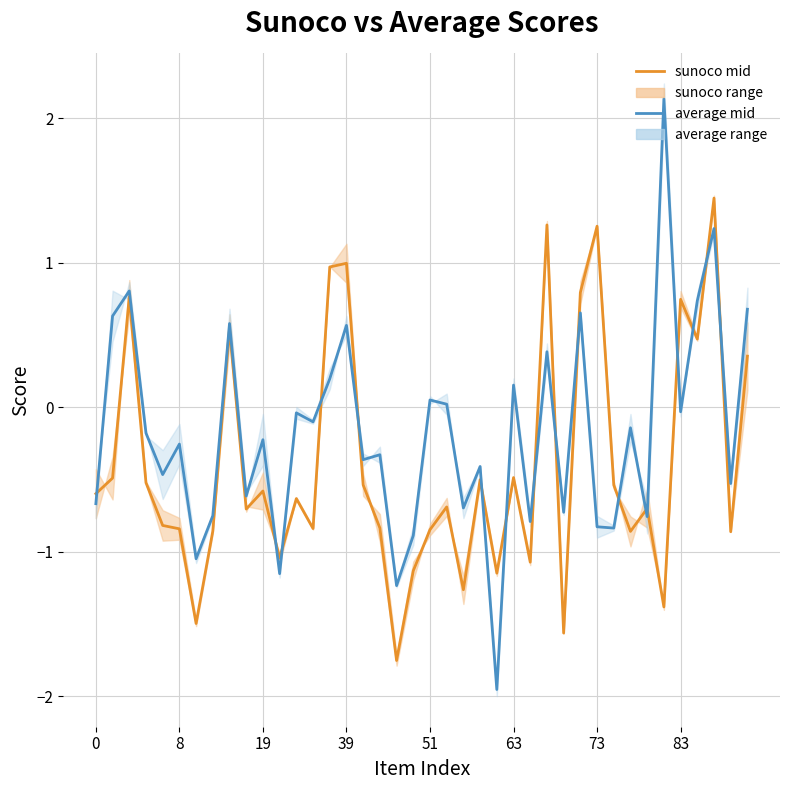

What is the smallest value displayed?

-2.0